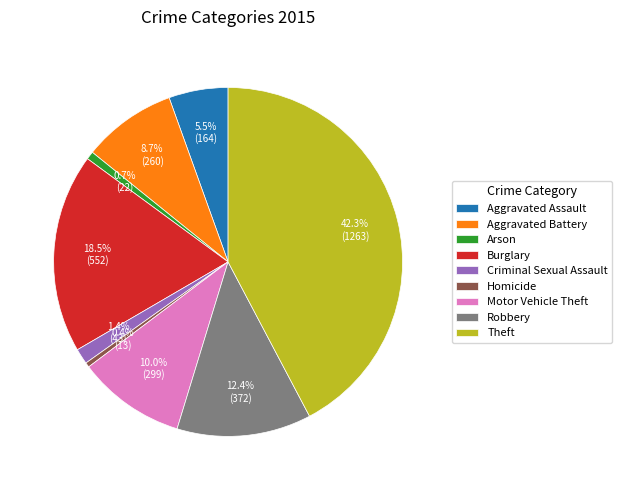

What portion of the pie excludes Criminal Sexual Assault?

98.6%